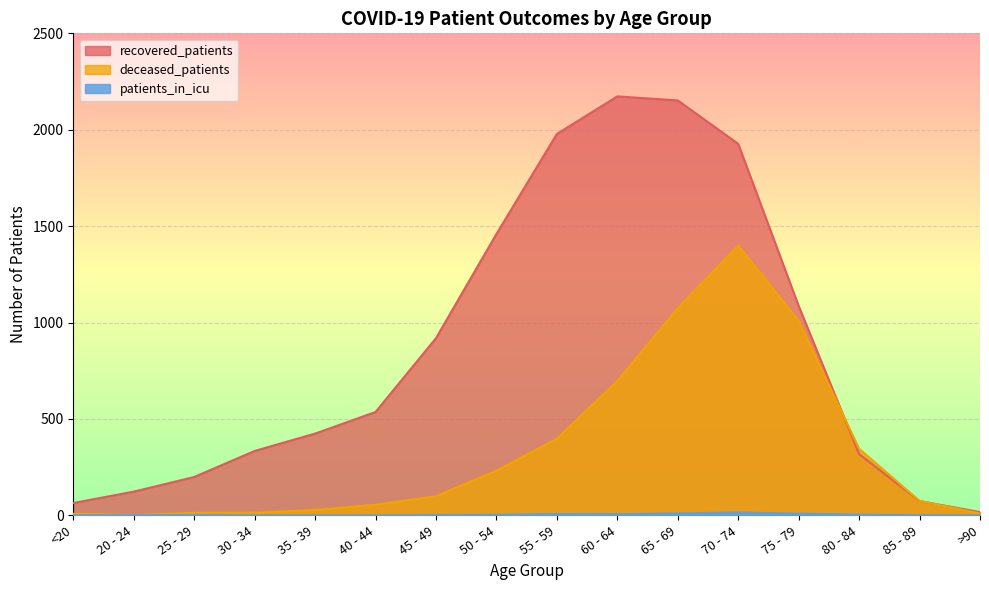

Where is the first local maximum for recovered_patients?

60 - 64